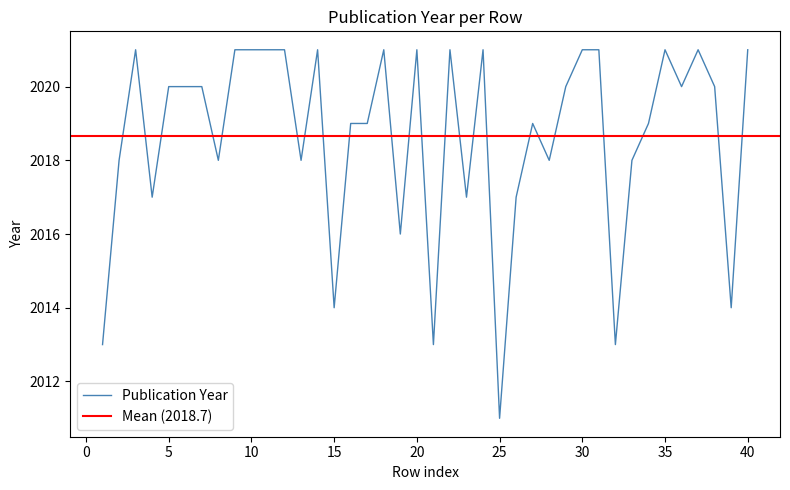

Where is the first local minimum?

4